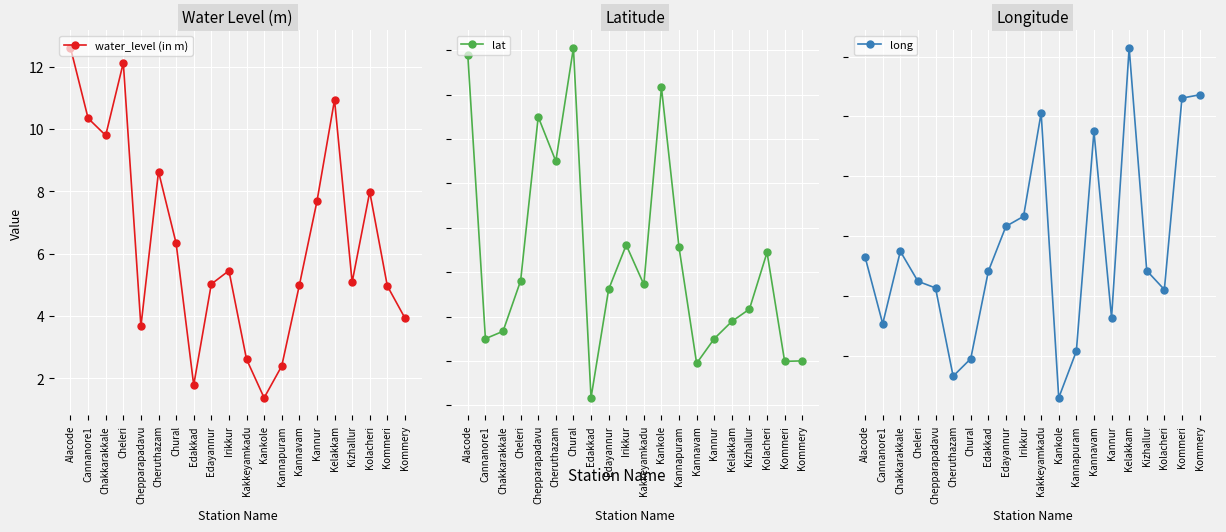

True or false: long has a value of 16.6 at Kannur.

False